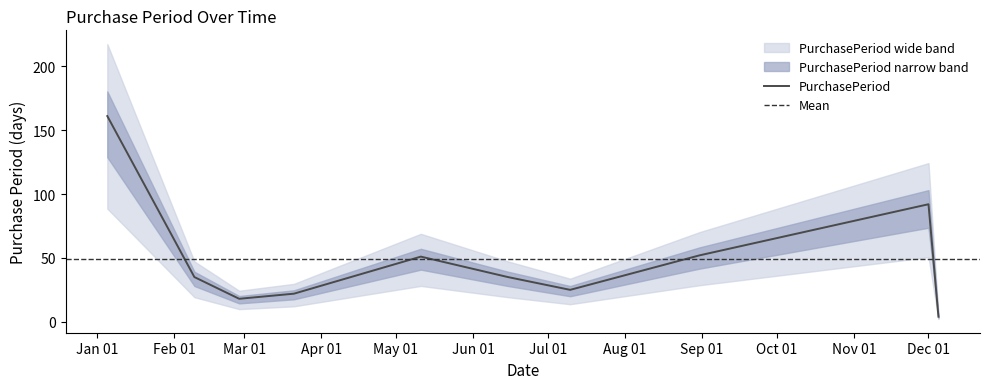

Rank the categories by value from lowest to highest.

2017-12-05, 2017-02-27, 2017-03-21, 2017-07-10, 2017-02-09, 2017-06-15, 2017-05-11, 2017-08-31, 2017-12-01, 2017-01-05